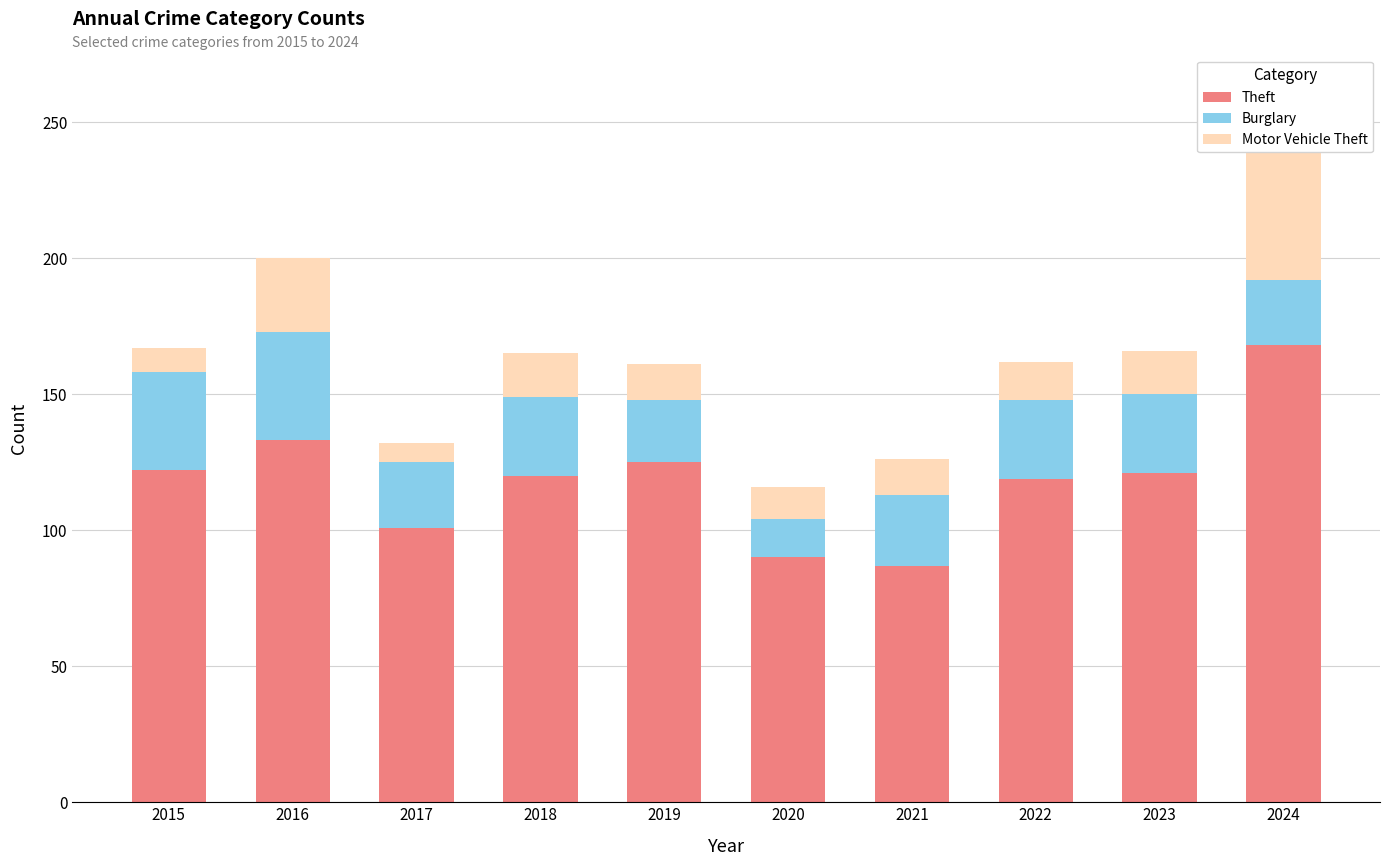

How many groups of bars are there?

10